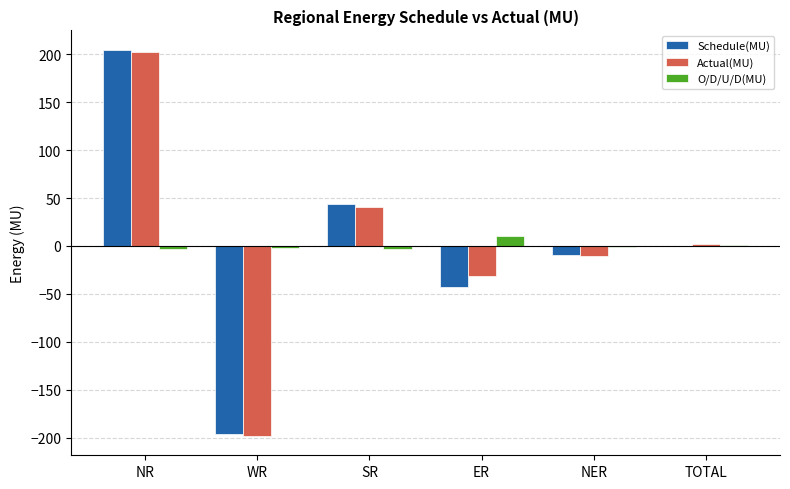

What is the highest value of the Schedule(MU) series?

204.9